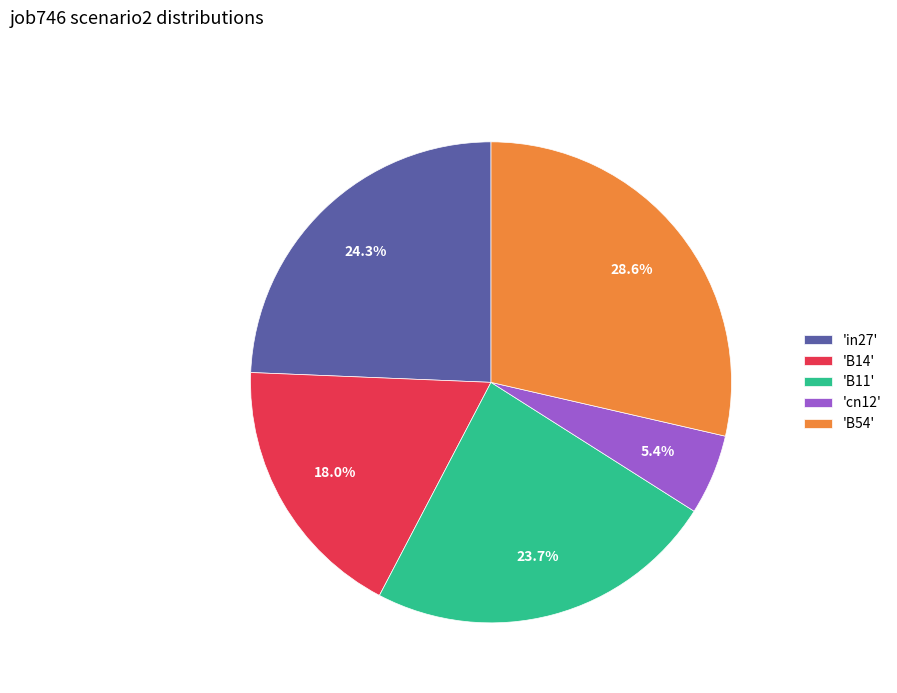

Which slice is the smallest?

'cn12'